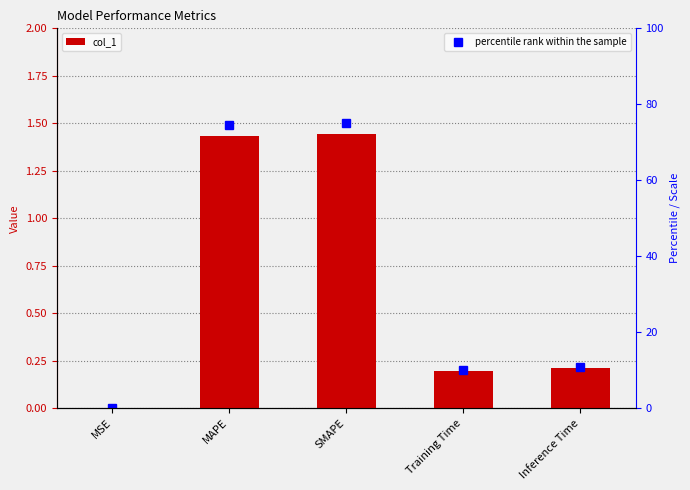

Reading left to right, transcribe all the data shown in this chart.

0.0	1.4	1.4	0.2	0.2